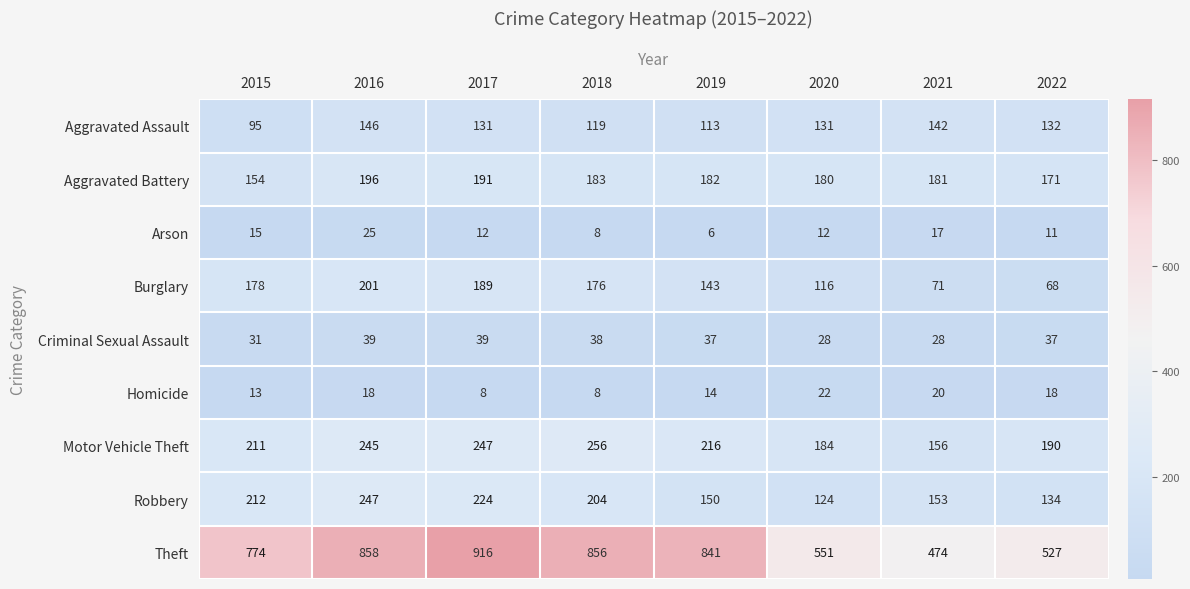

Between 2021 and 2022, which series saw the biggest shift?

Theft